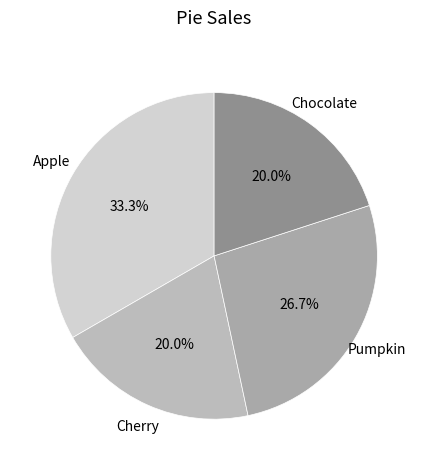

How much of the chart is everything except Chocolate?

80.0%